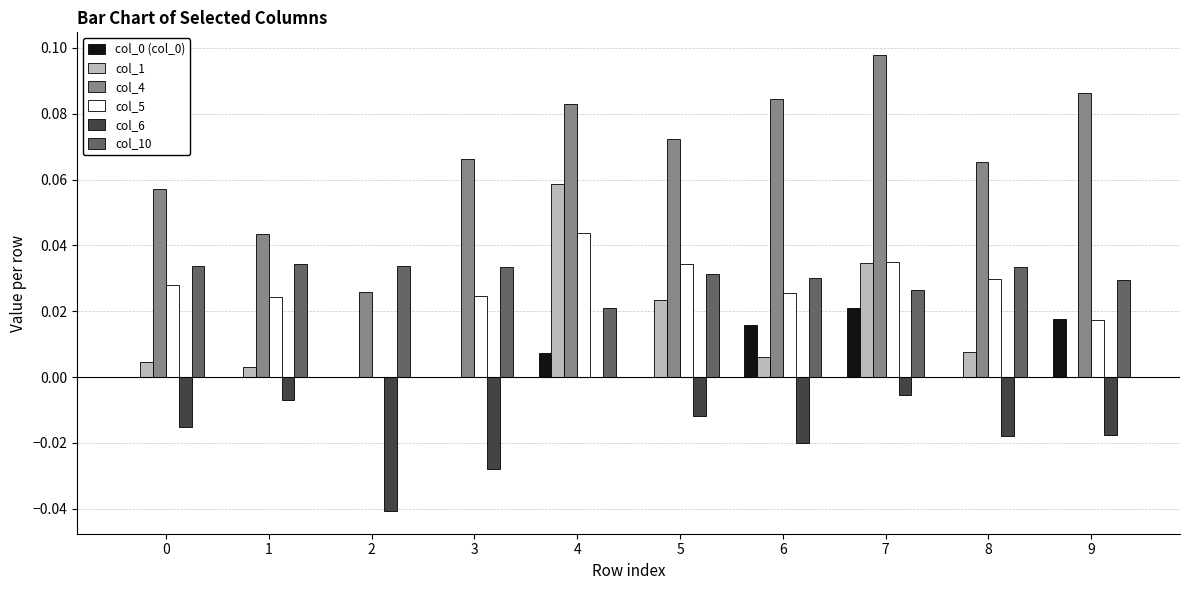

The value of col_10 at 2 is 0.0. True or false?

True